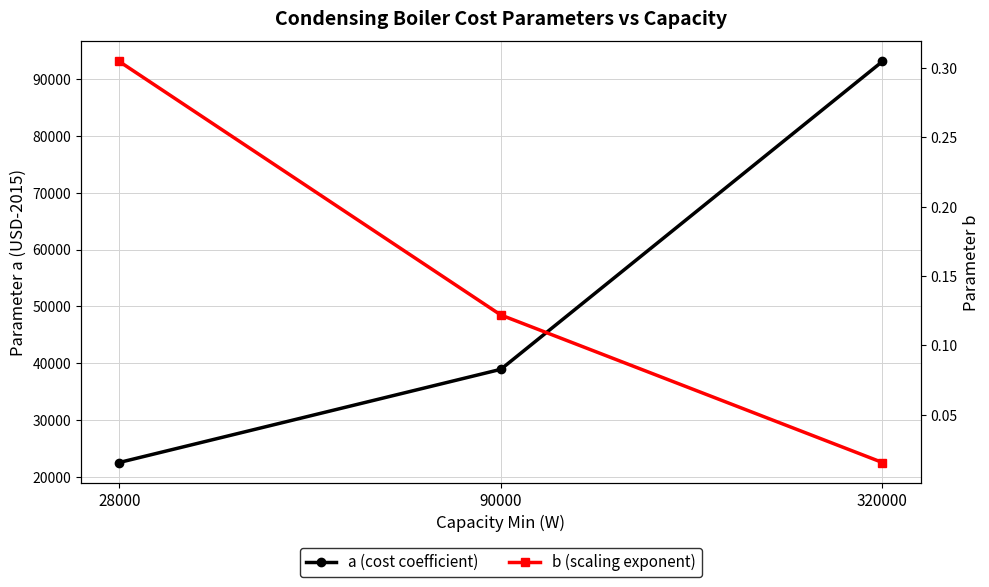

At which label does a (cost coefficient) reach its peak?

320000